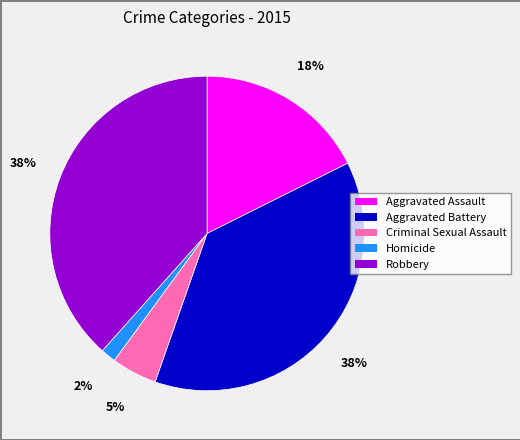

Count the number of slices in the pie.

5